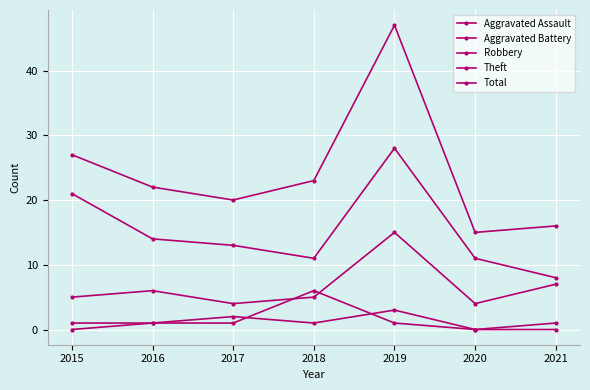

How many categories are shown in the chart?

7